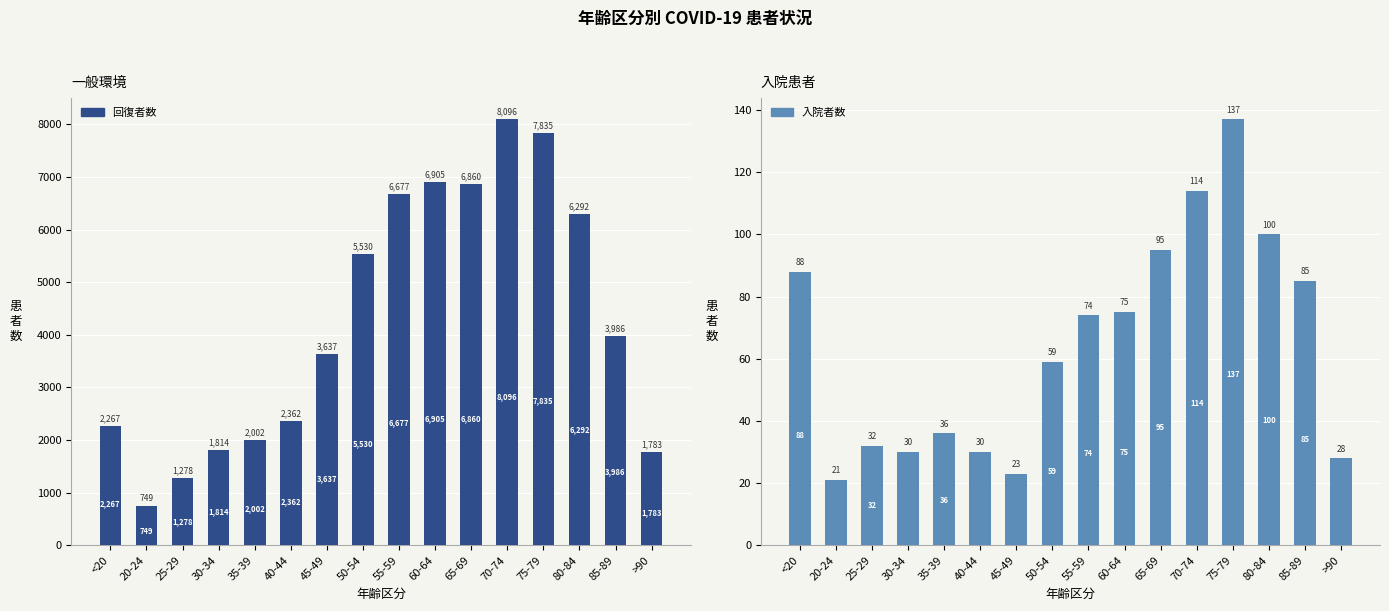

At which category is the sum across all series the highest?

70-74